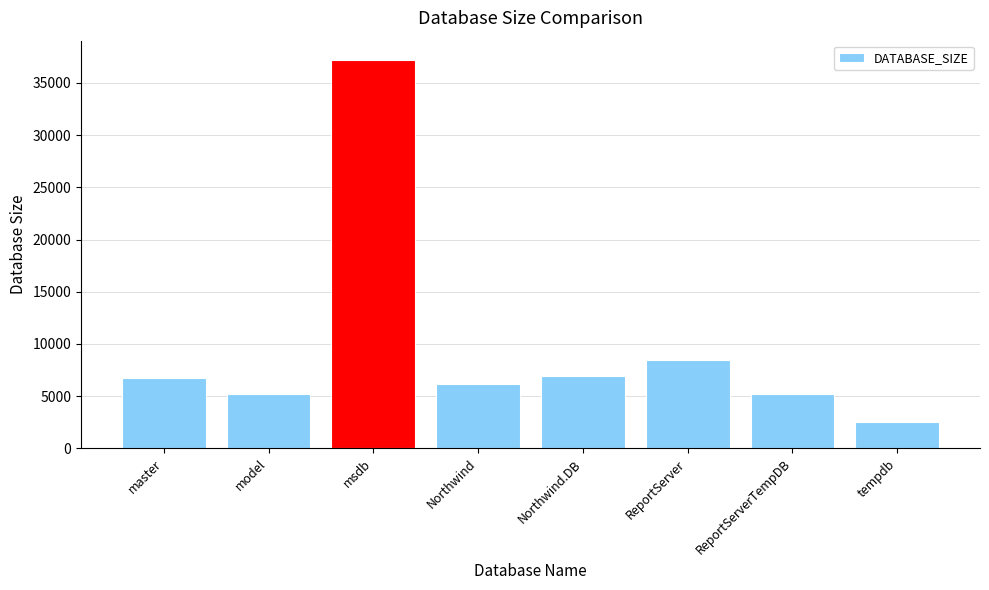

Is it true that the value at tempdb is 782?

False